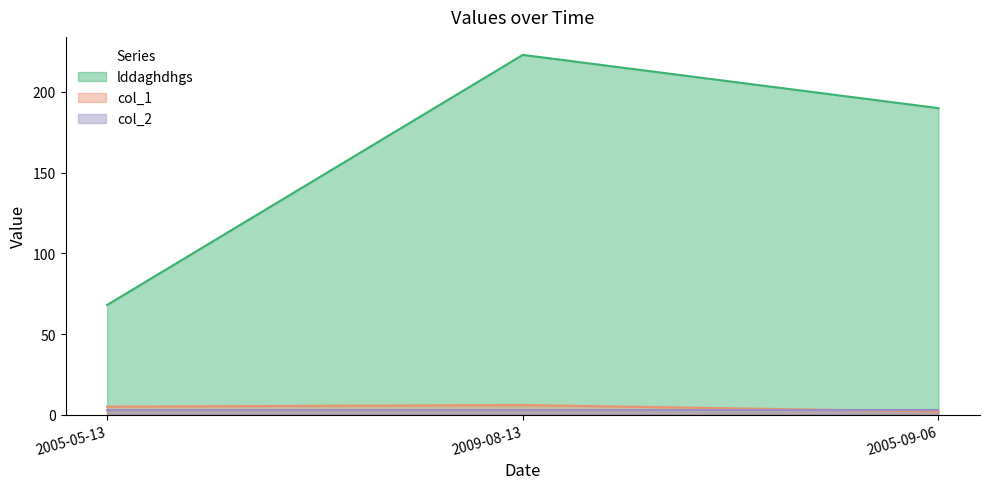

List the series in order of their peak value, lowest first.

col_2, col_1, lddaghdhgs